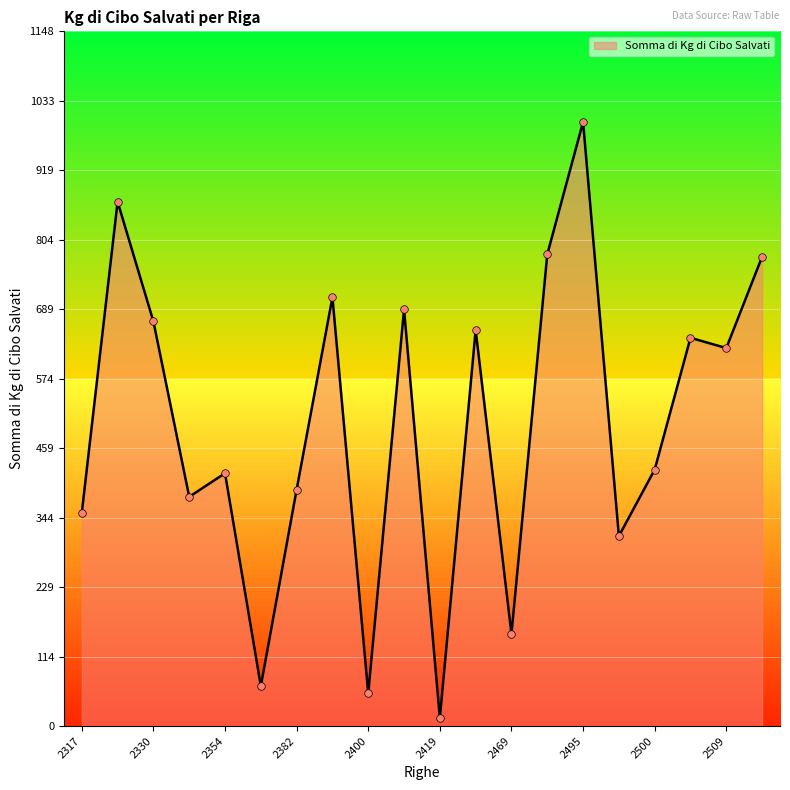

What is the maximum value shown in the chart?

999